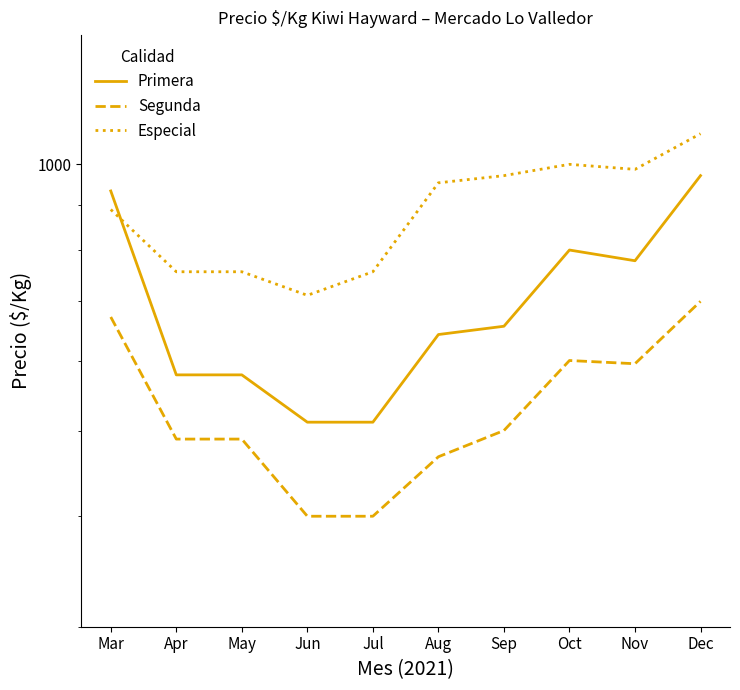

Rank the series by their average value, from lowest to highest.

Segunda, Primera, Especial